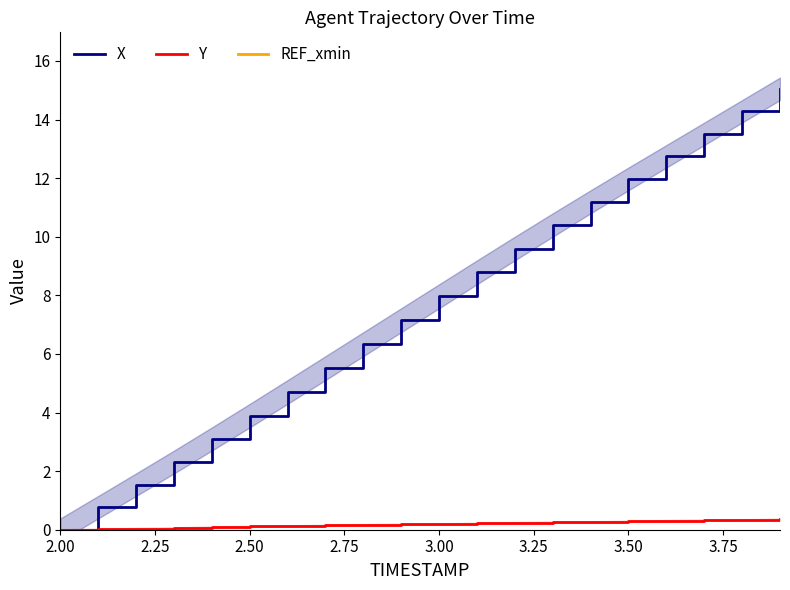

True or false: REF_xmin and Y cross at least once.

False